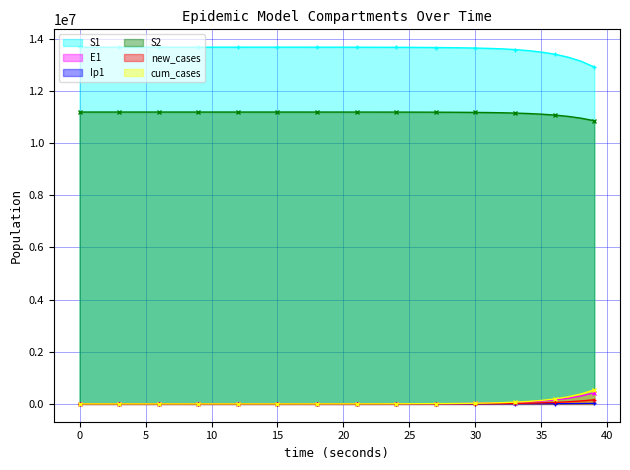

Is the value of S1 at 34 greater than the value of Ip1 at 17?

Yes